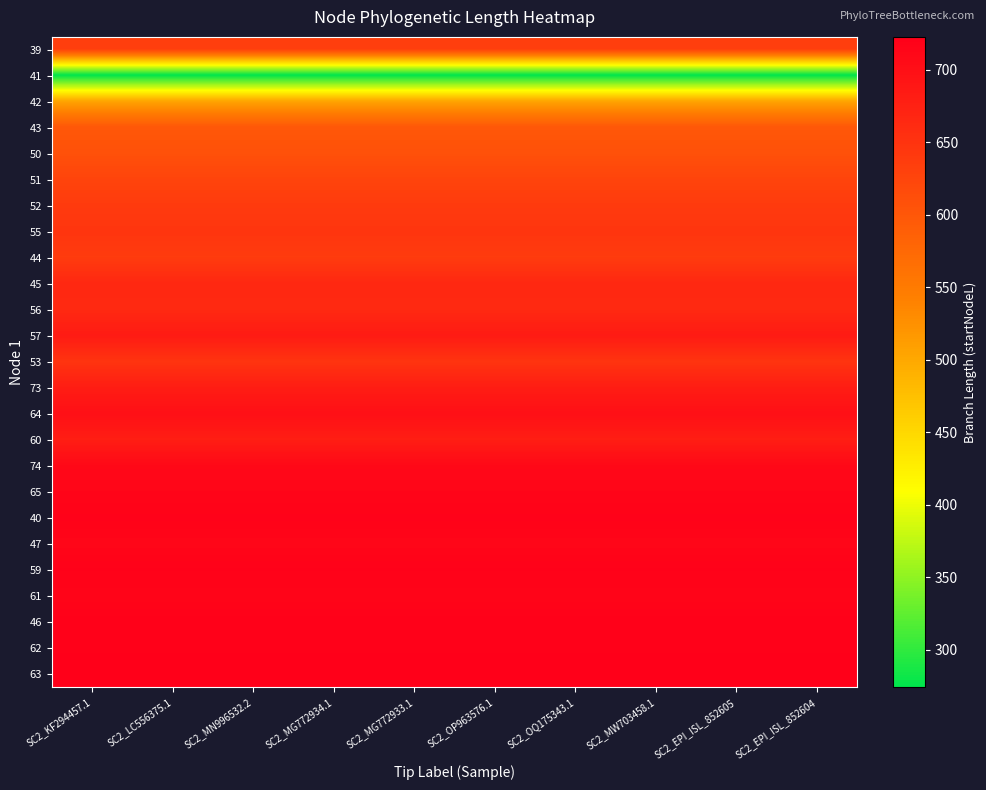

At how many categories does at least one series exceed 304?

10